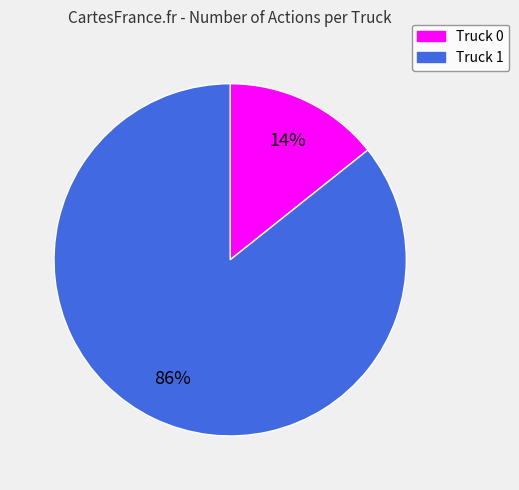

Which slice represents more than half of the pie?

Truck 1